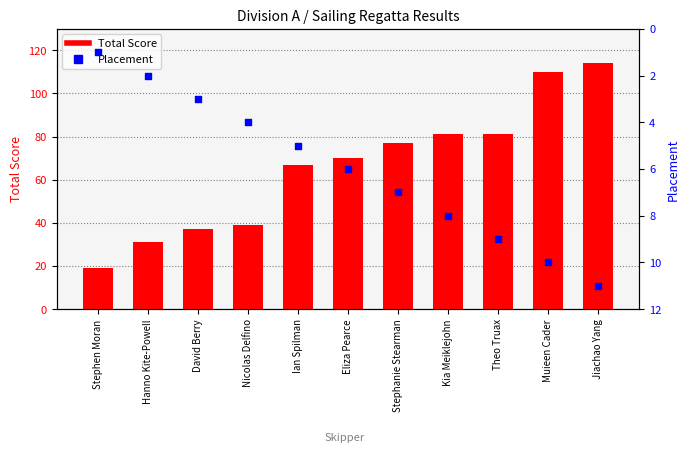

At how many categories does at least one series exceed 58?

7